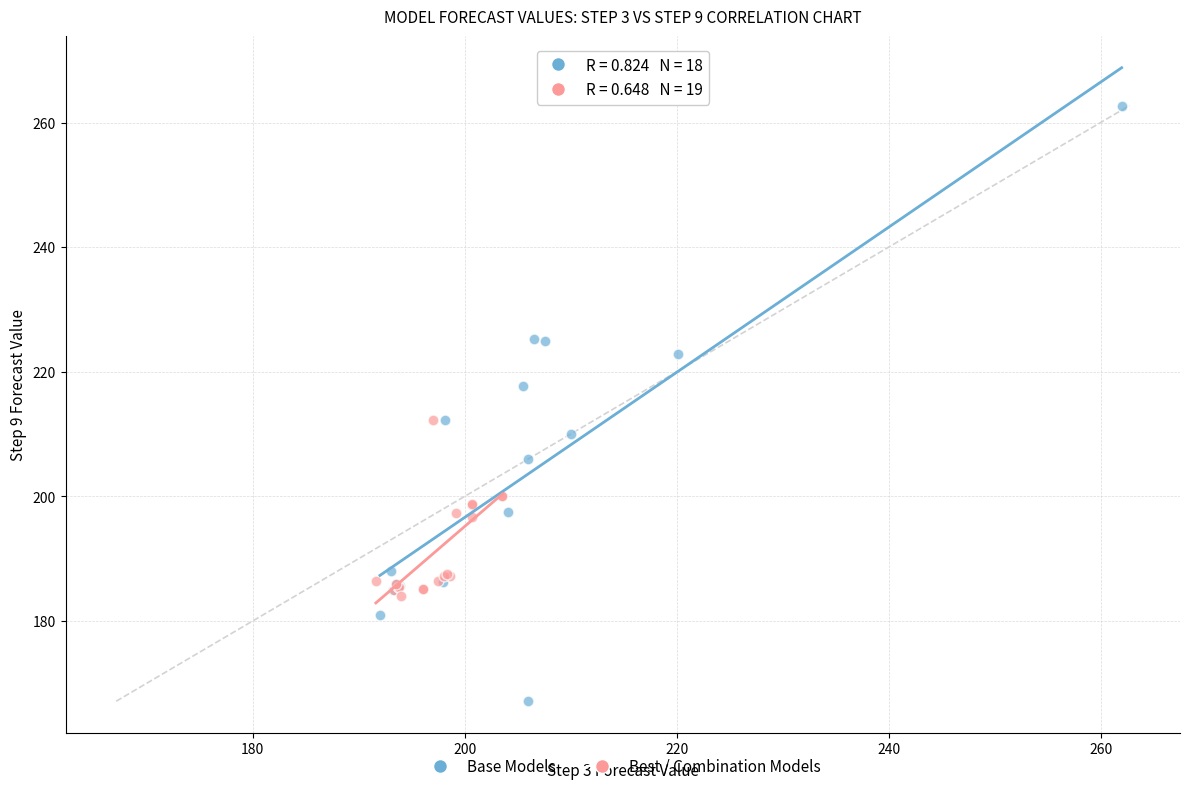

What are all the series names shown in the legend?

Base Models, Best / Combination Models